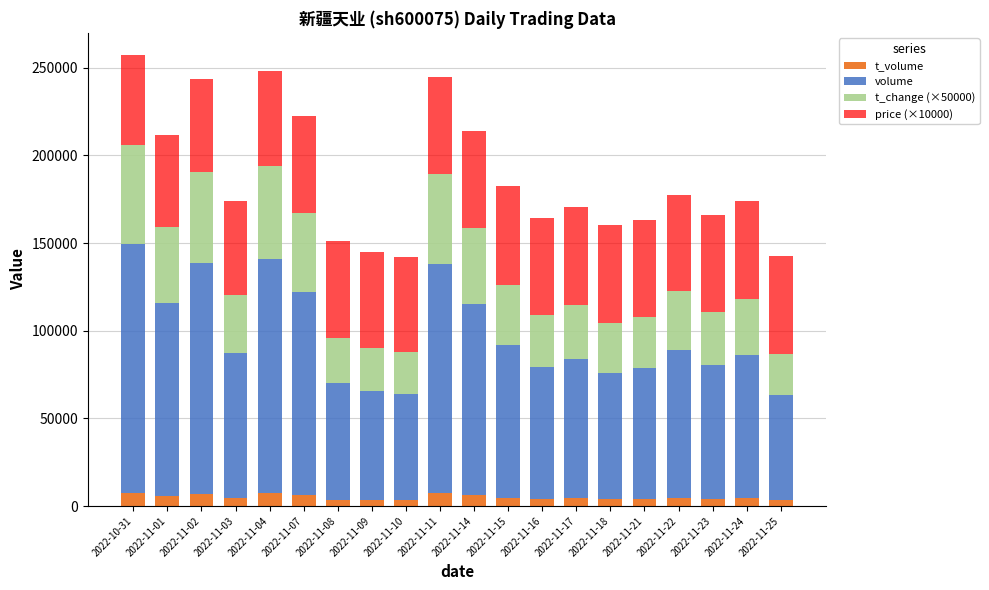

At which label does t_volume first exceed 4523?

2022-10-31